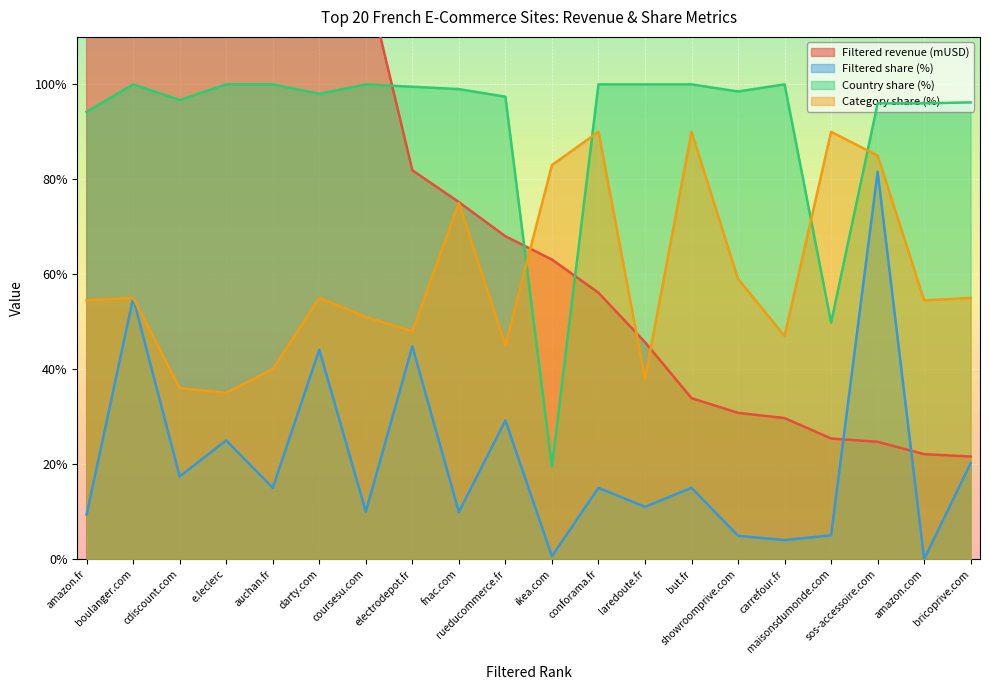

What is the value of the Filtered share (%) point at the 6th from the left?

44.1